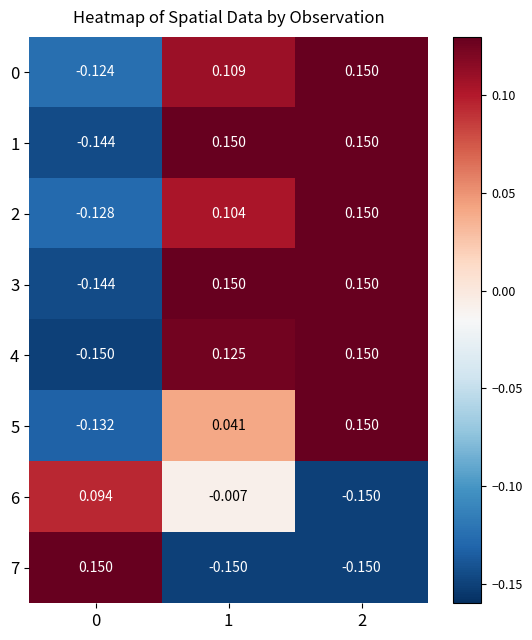

How many data points in 4 are above 0?

2